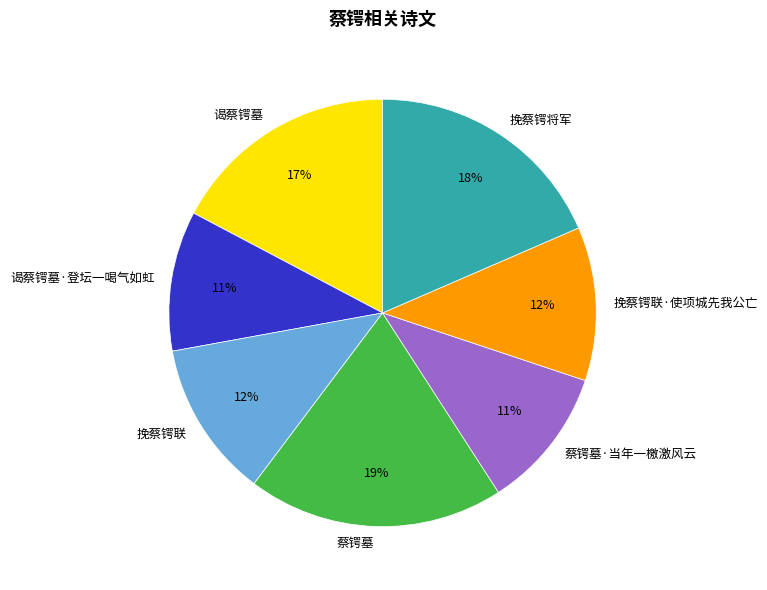

To the nearest percent, what is the average slice percentage?

14%